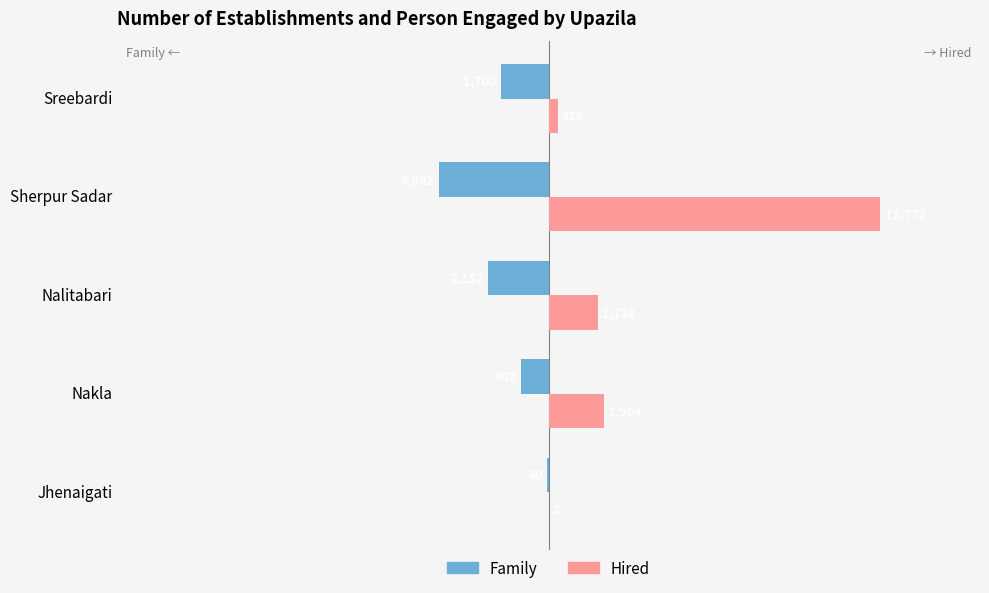

Which series has the widest spread of values?

Hired